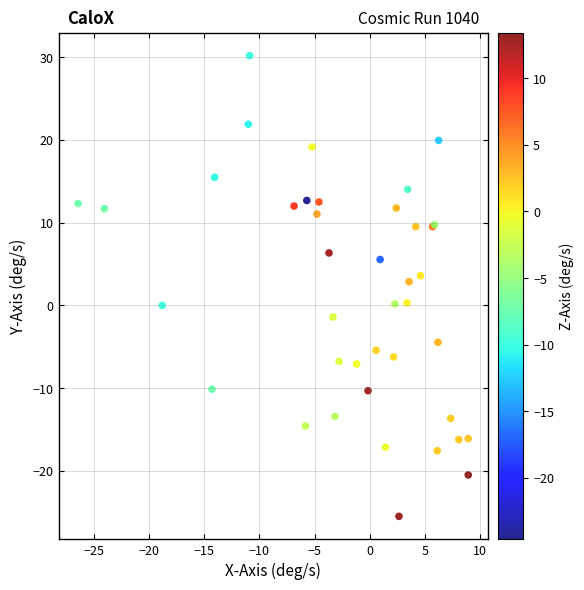

What Y value in the scatter plot is closest to 2?

2.9